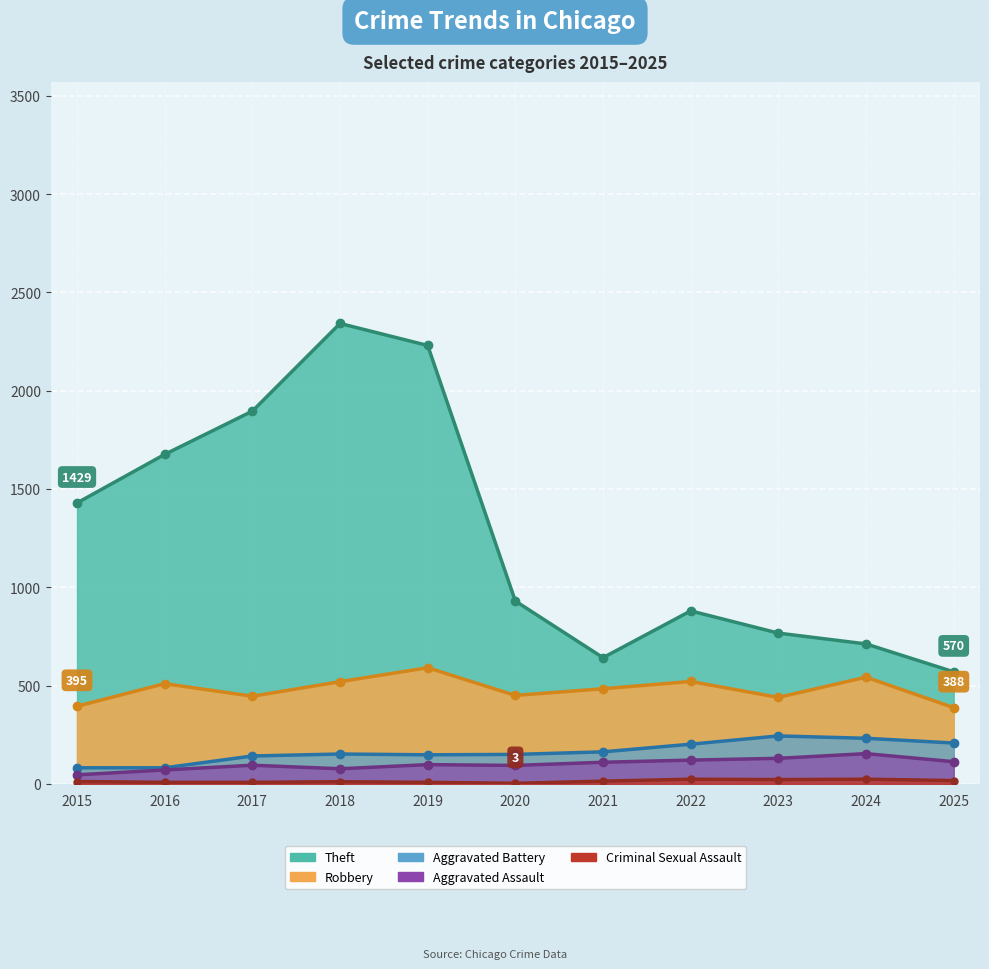

Read the Aggravated Battery value at 2020.

150